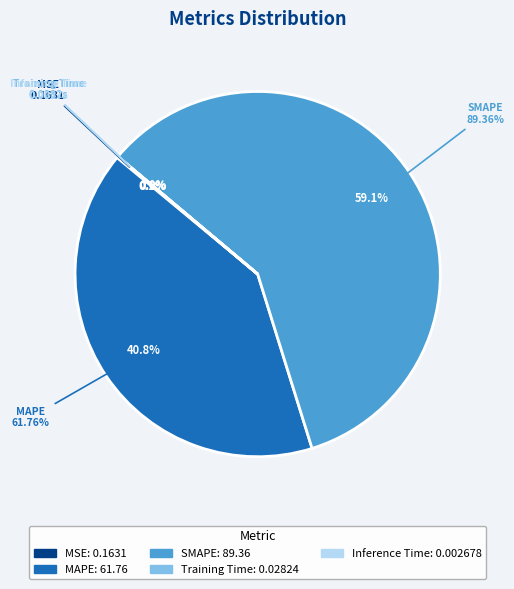

Does Inference Time account for over 50% of the chart?

No